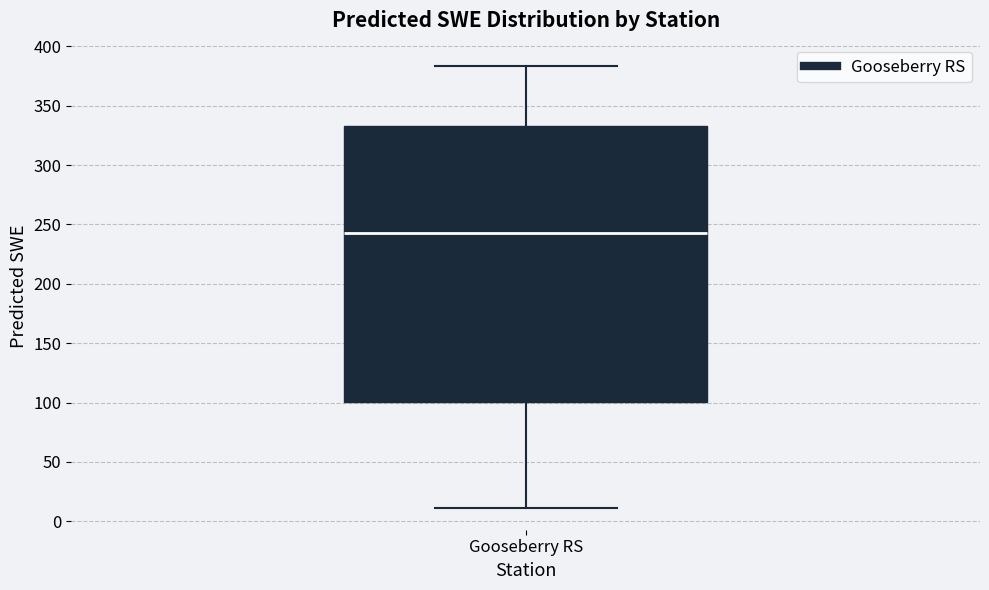

Read this box plot against the y-axis: the position of the median line, the range covered by the box, and the ends of both whiskers. The values are not printed on the chart, so give them approximately, as read against the axis.

median 240, box 100 to 335, whiskers 10 to 385